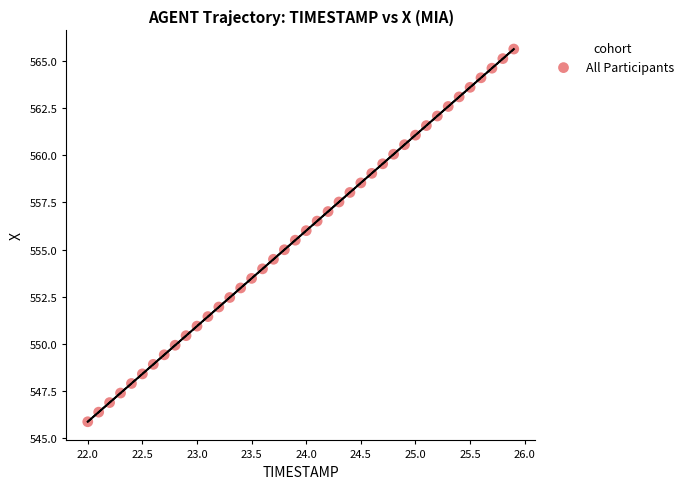

What is the range of X values (max minus min)?

3.9